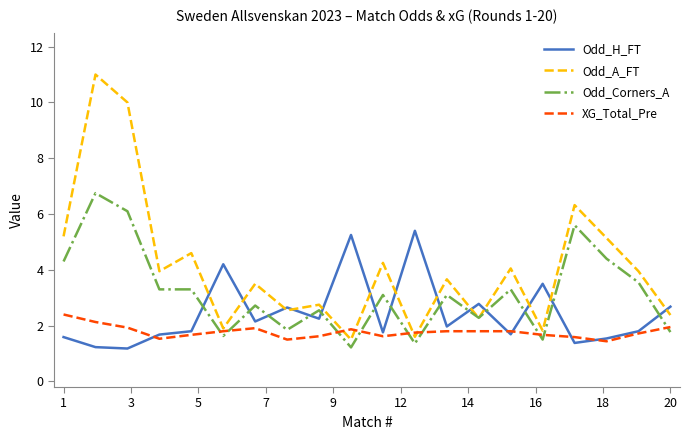

What is the average value of the XG_Total_Pre series?

1.8